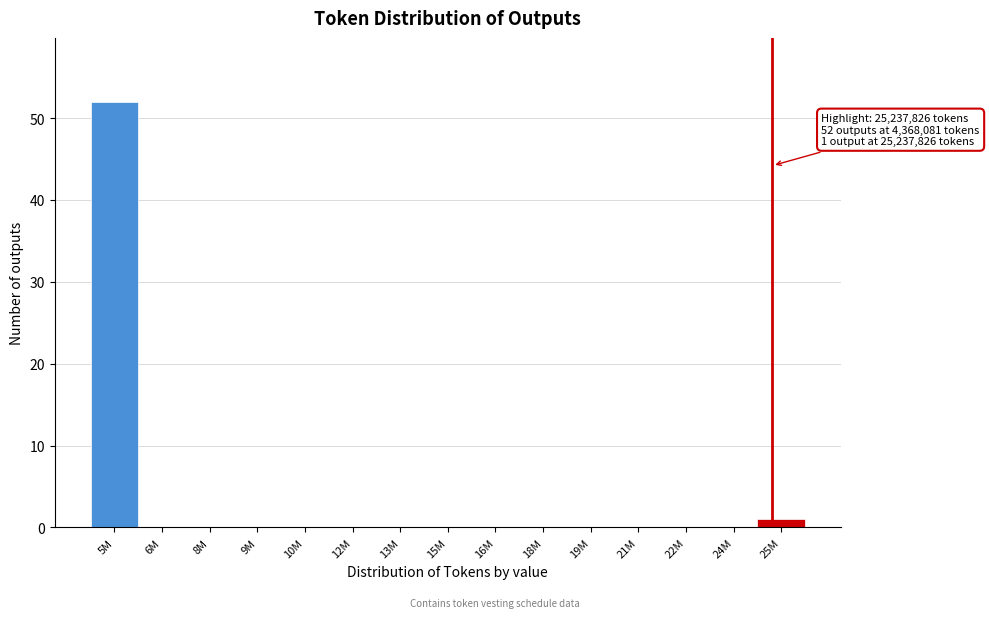

Reading left to right, transcribe all the data shown in this chart.

5M=52	6M=0	8M=0	9M=0	10M=0	12M=0	13M=0	15M=0	16M=0	18M=0	19M=0	21M=0	22M=0	24M=0	25M=1